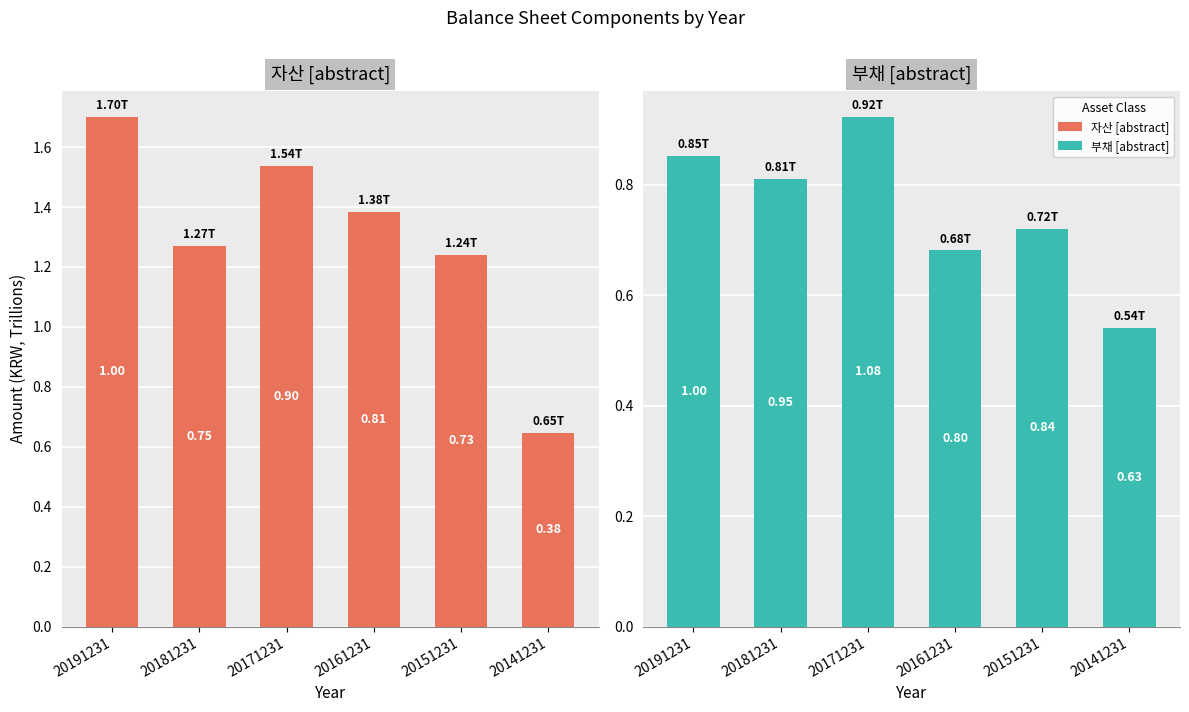

What is the difference between the second highest and minimum values in the 자산 [abstract] series?

0.9